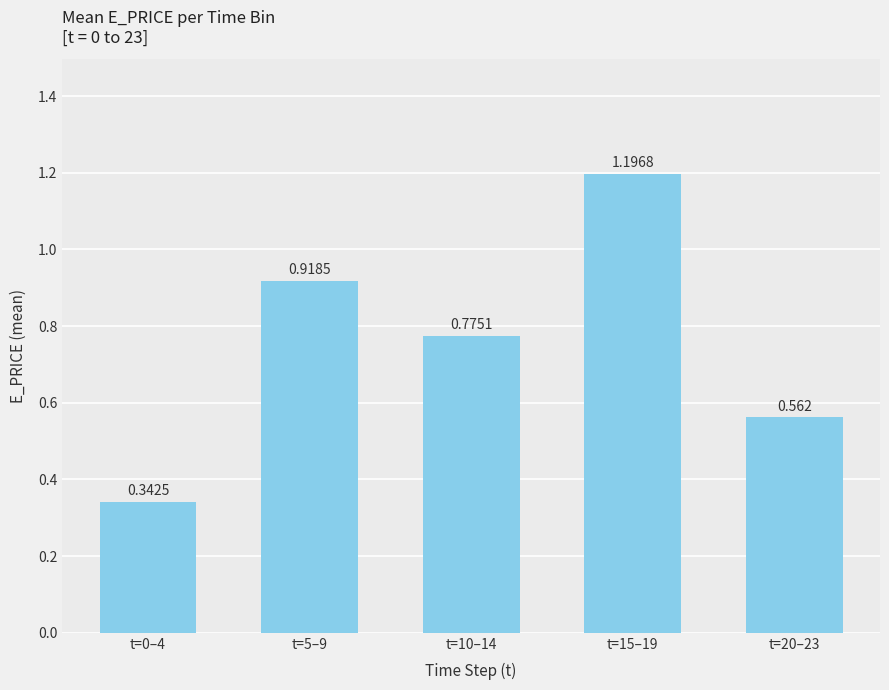

Between t=0–4 and t=10–14, which is larger?

t=10–14